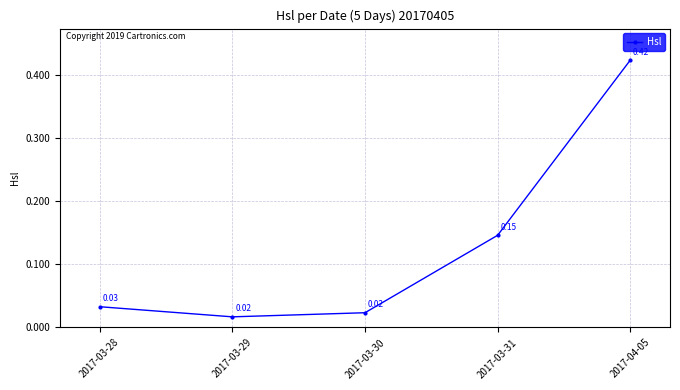

What is the label of the 4th point from the right?

2017-03-29